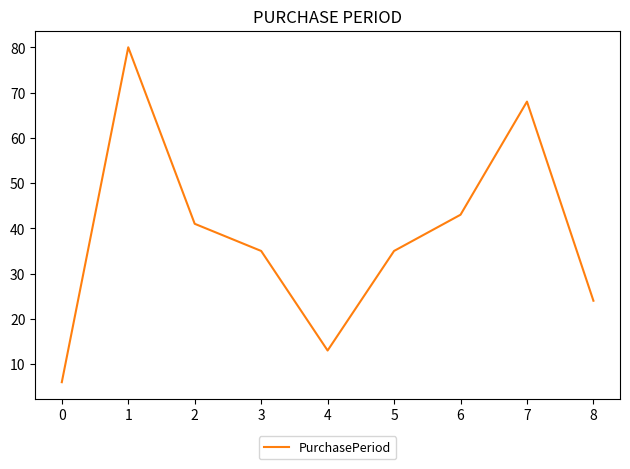

The value at 3 is 61. True or false?

False